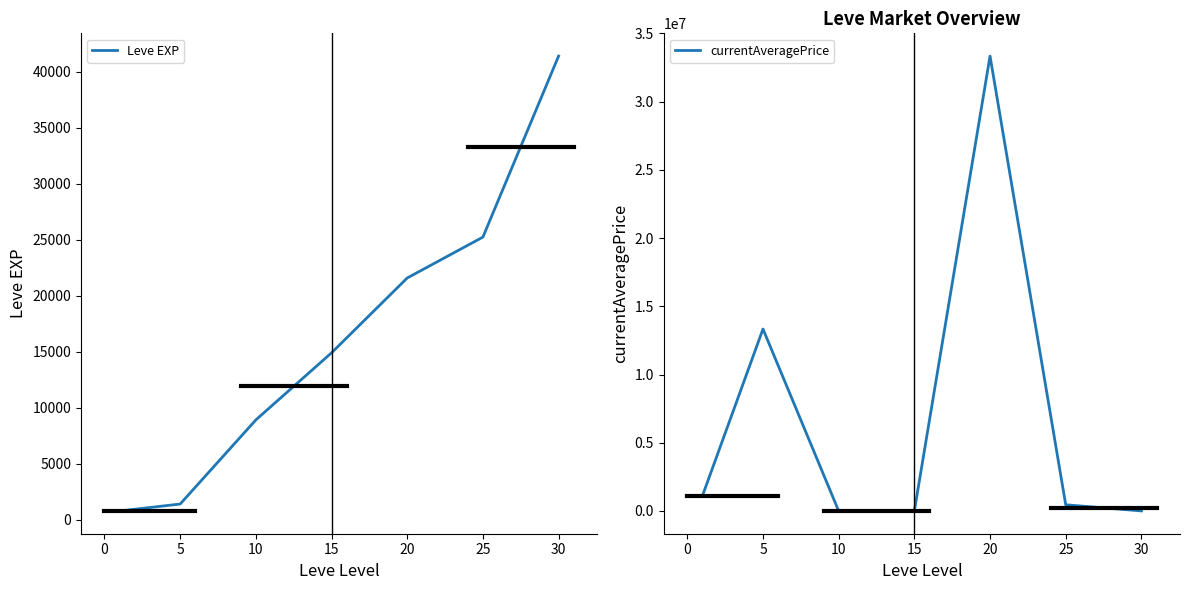

What is the sum of all currentAveragePrice values?

48244368.4